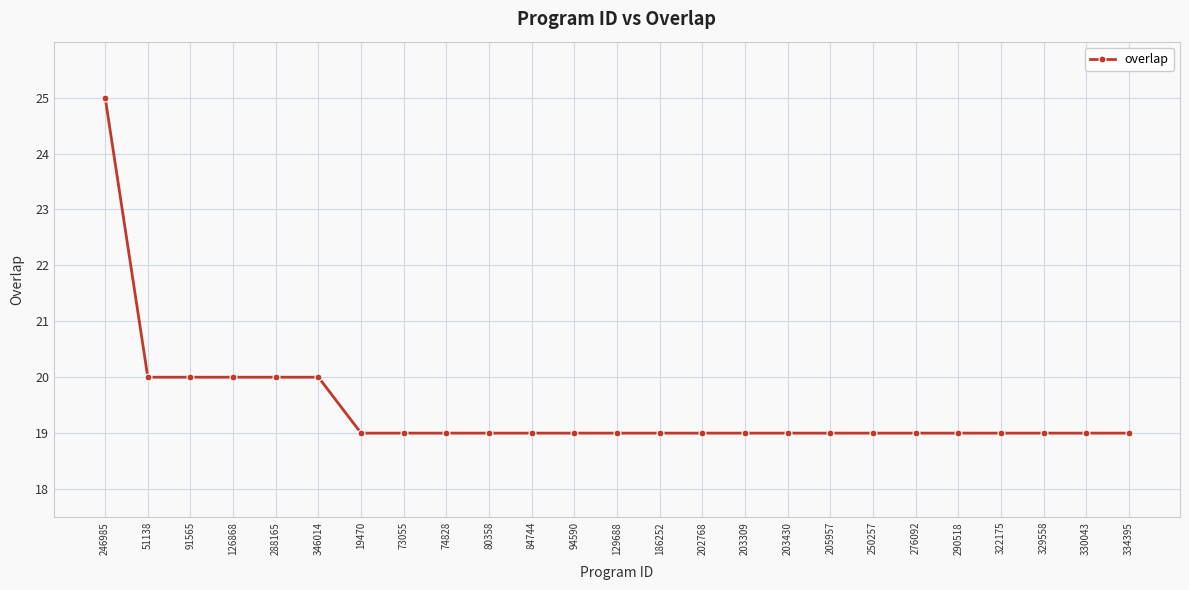

Between 346014 and 19470, which is larger?

346014